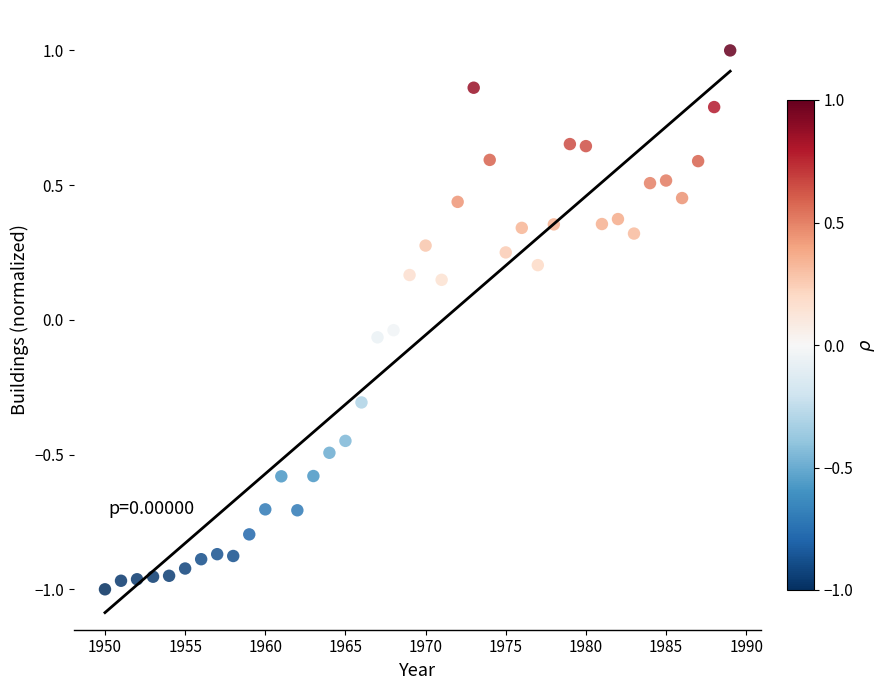

What is the range of X values (max minus min)?

39.0